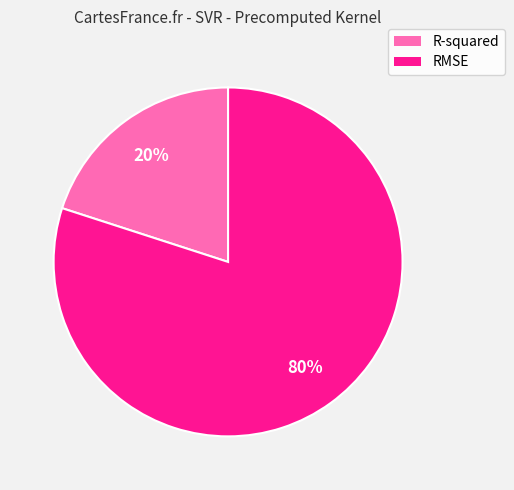

To the nearest percent, what is the difference between the R-squared and RMSE slice percentages?

60%